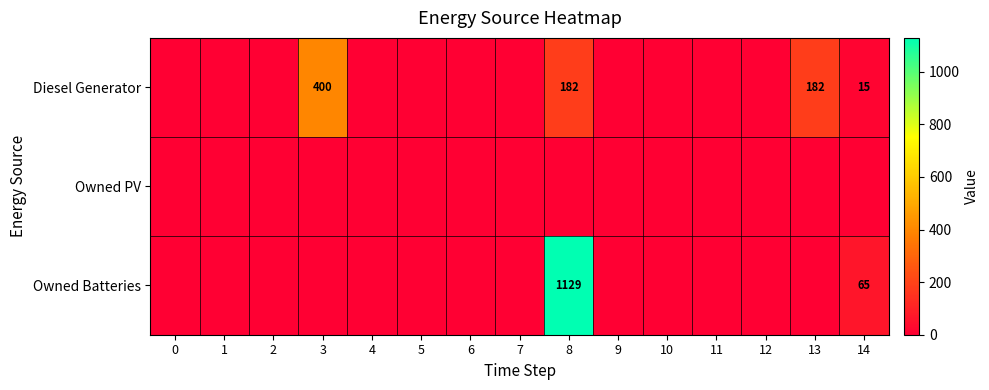

What is the sum of all Owned Batteries values?

1194